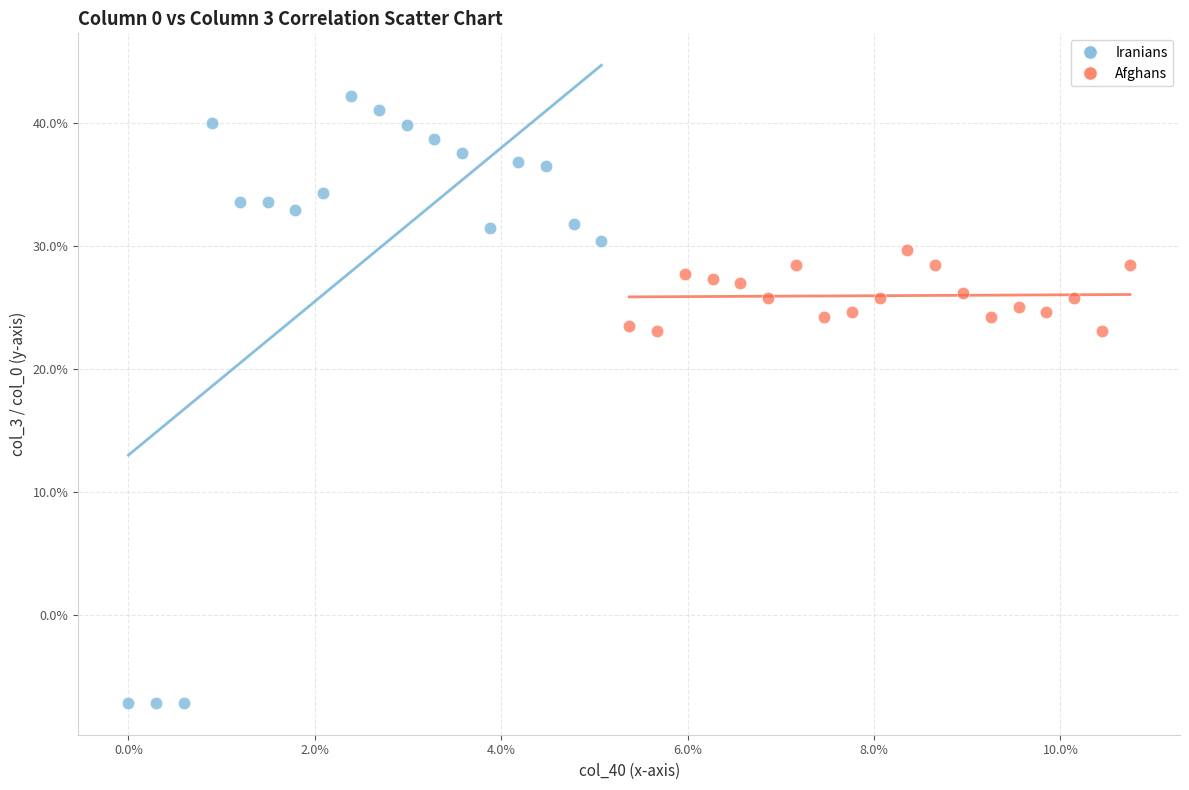

Which series contains the highest Y value?

Iranians